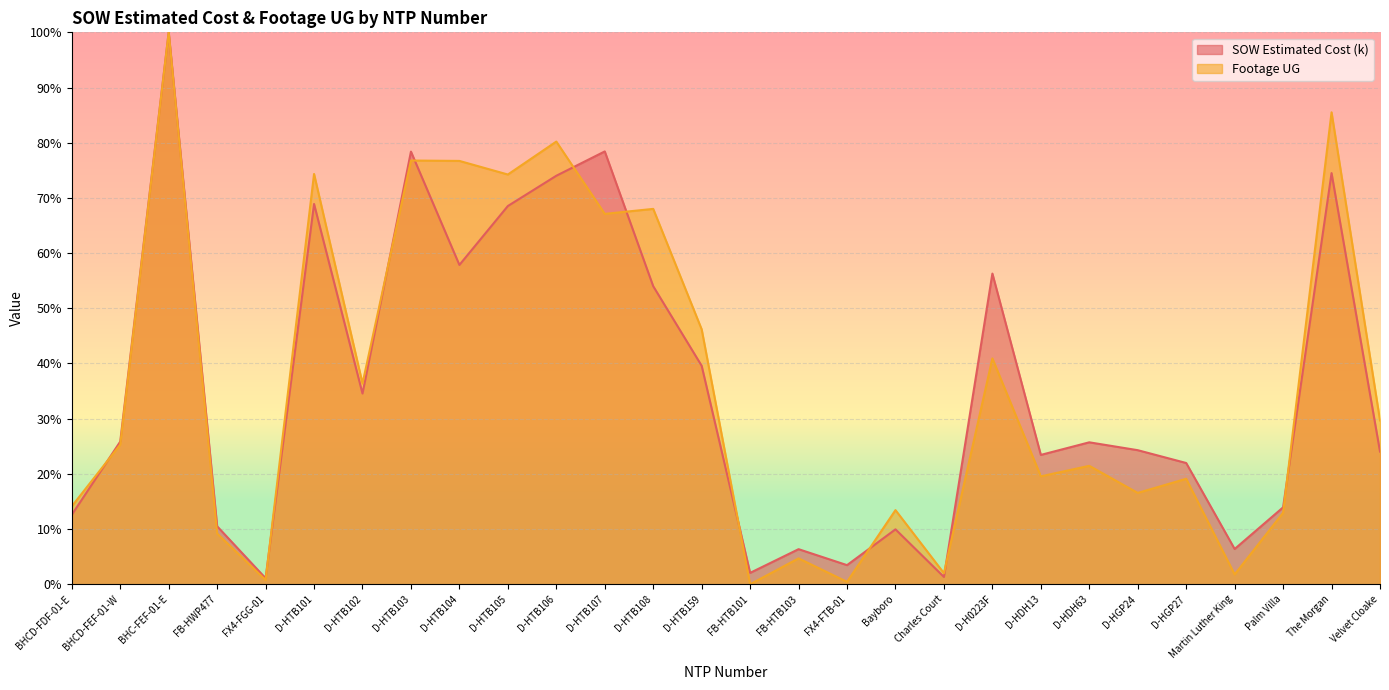

At which label is Footage UG closest to 50?

D-HTB159